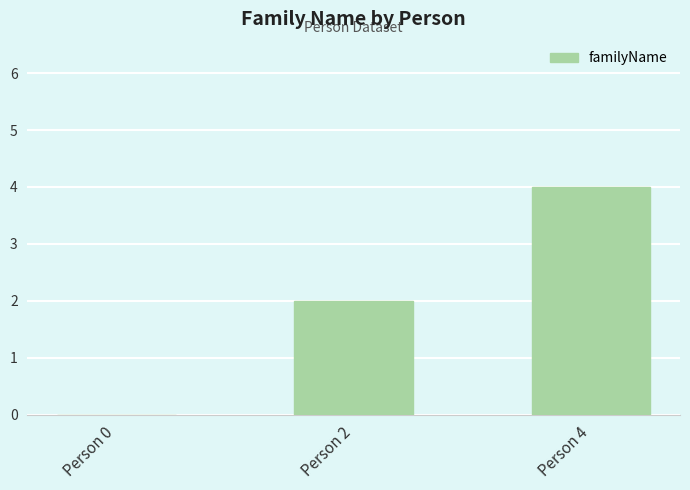

What is the sum of all values?

6